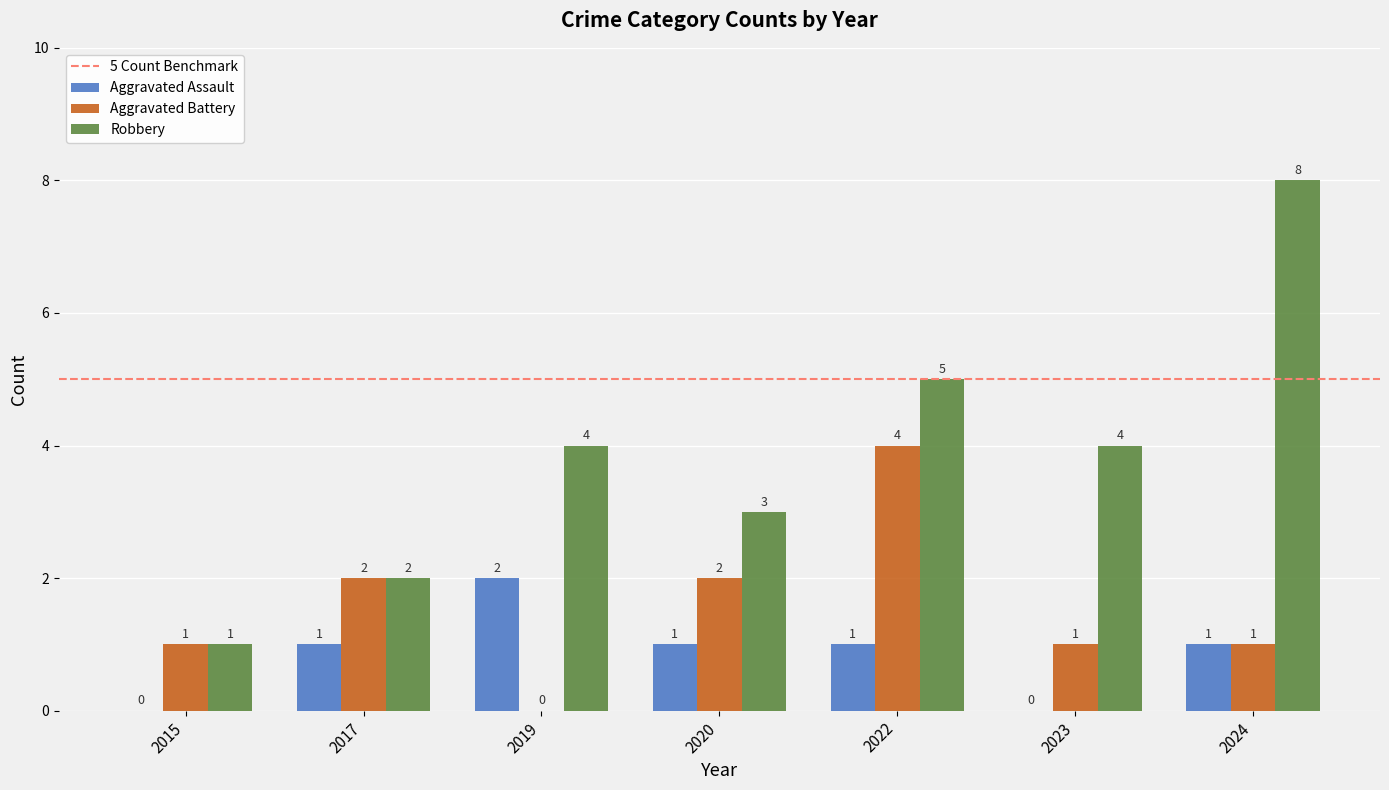

Which series has the largest total across all categories?

Robbery